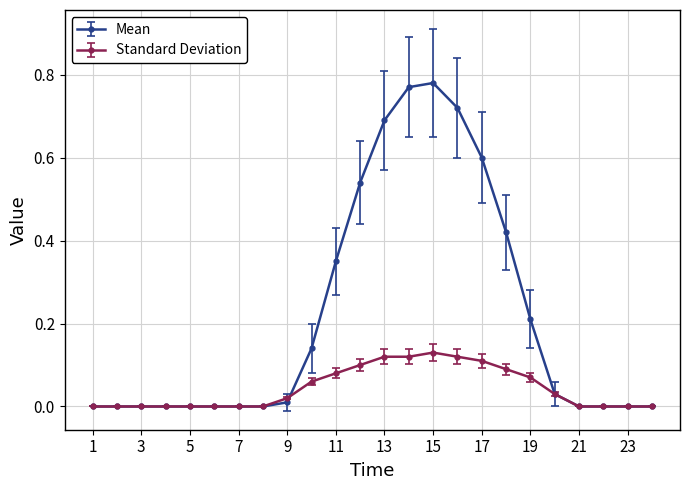

Which series has the widest spread of values?

Mean